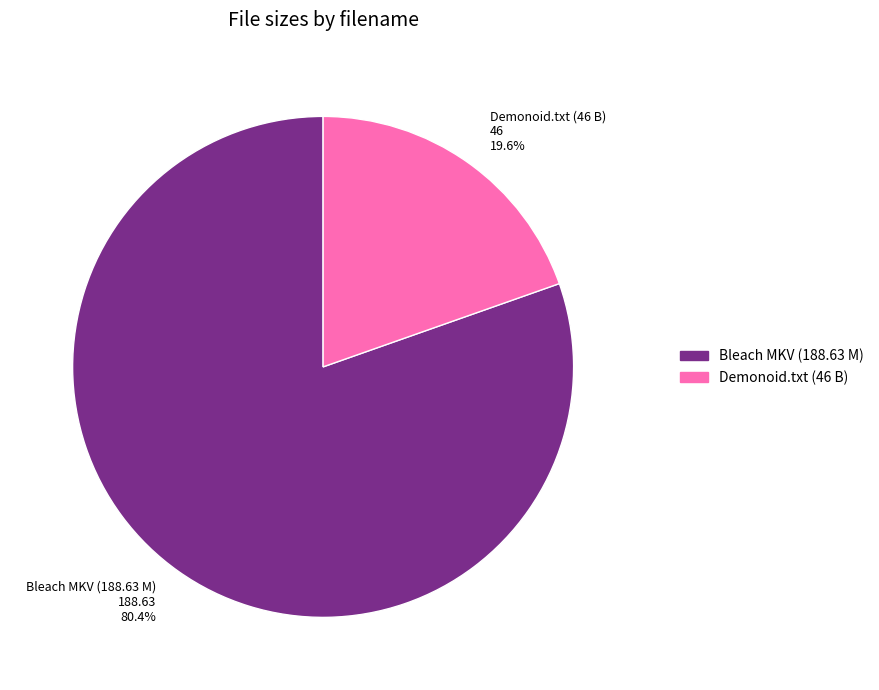

Do Bleach MKV (188.63 M) 188.63 80.4% and Demonoid.txt (46 B) 46 19.6% together represent more than half of the pie?

Yes